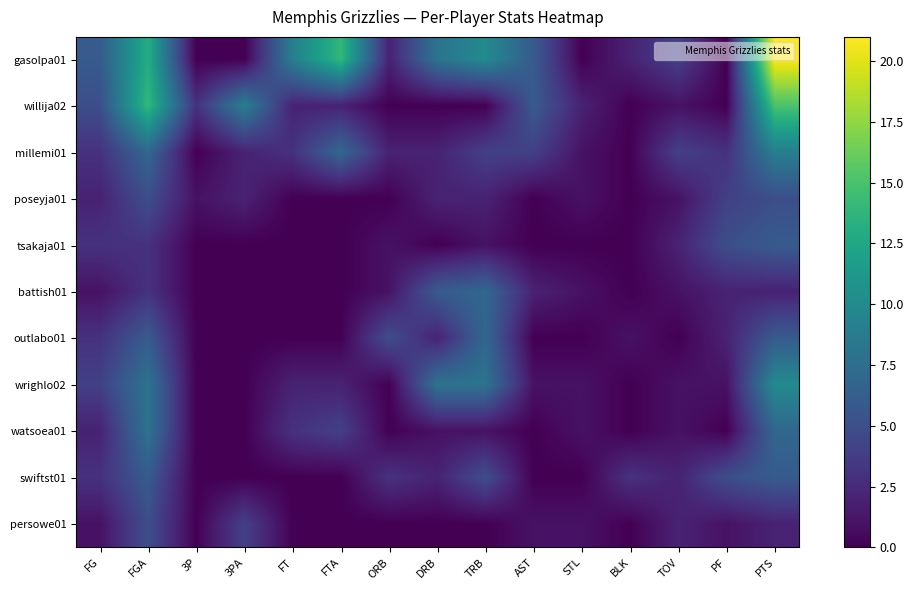

What is the spread (max minus min) of values at 3P?

3